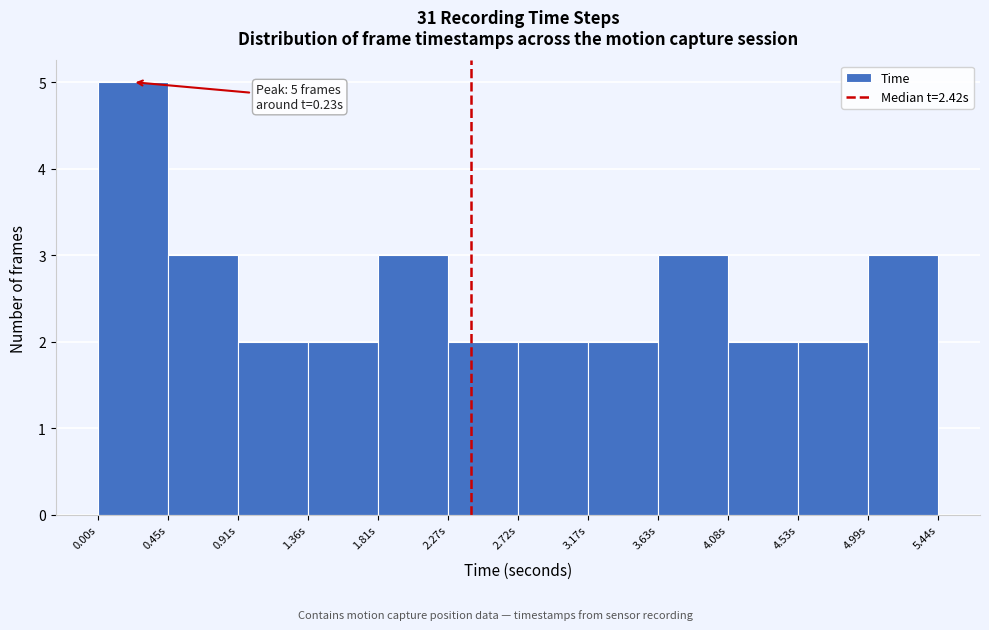

Over which range of the x-axis is the bar tallest?

0.00 to 0.45